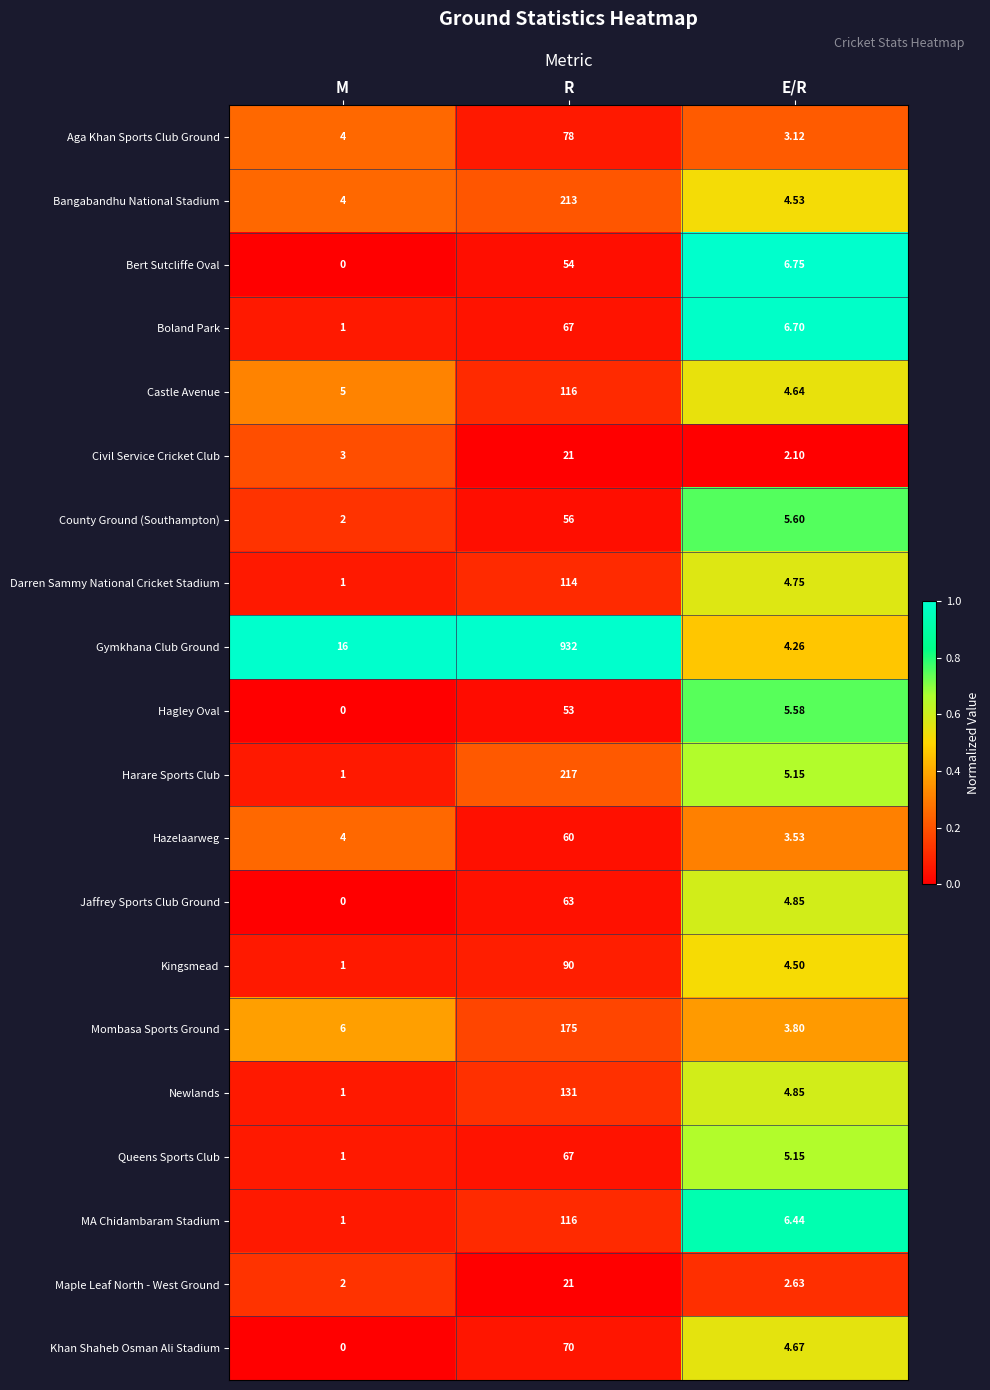

Is the value of Kingsmead at E/R greater than the value of Civil Service Cricket Club at M?

Yes